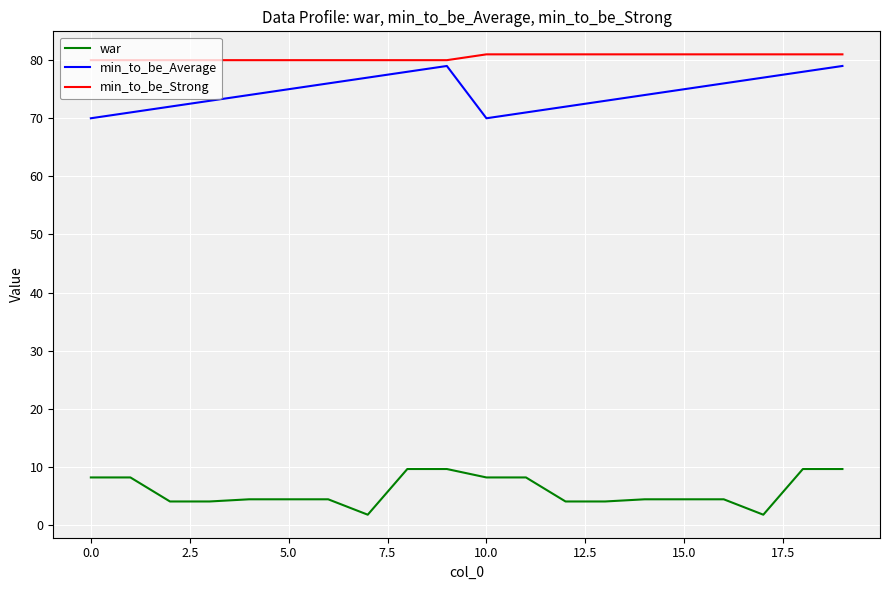

What is the lowest value of the min_to_be_Average series?

70.0